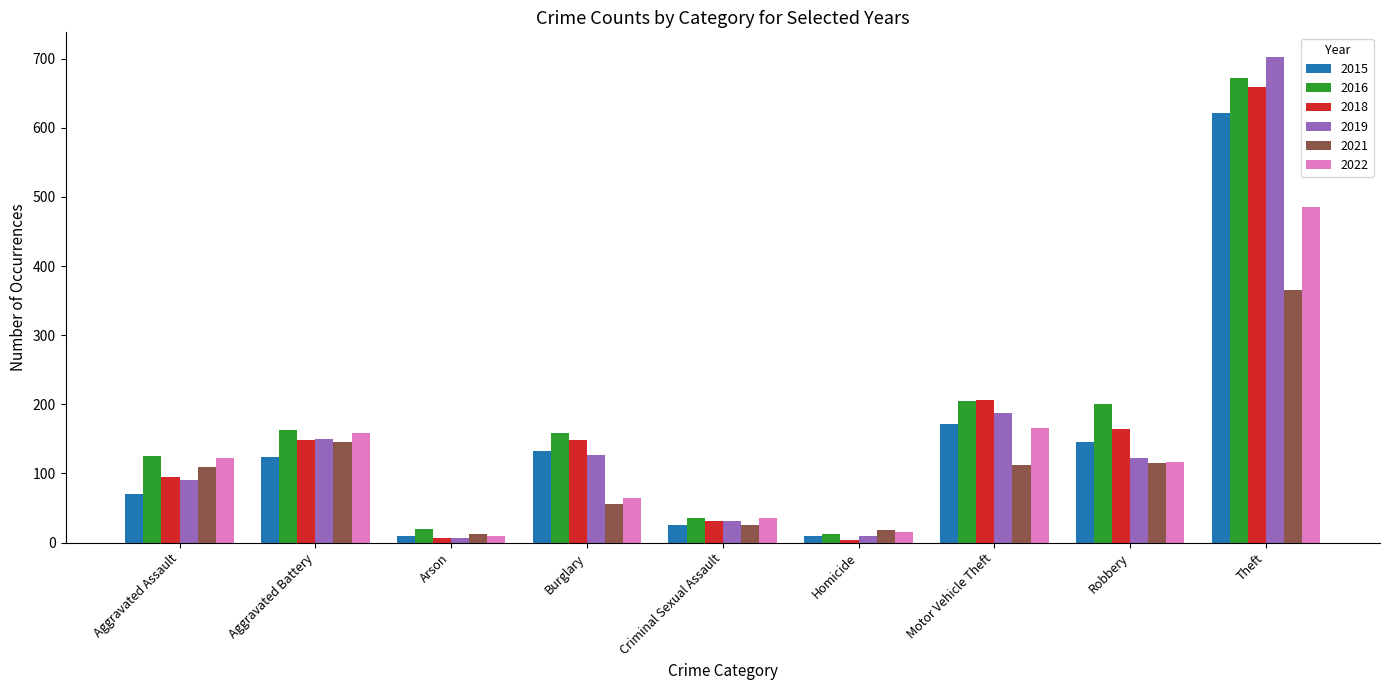

Where does the 2016 series first go above 158?

Aggravated Battery